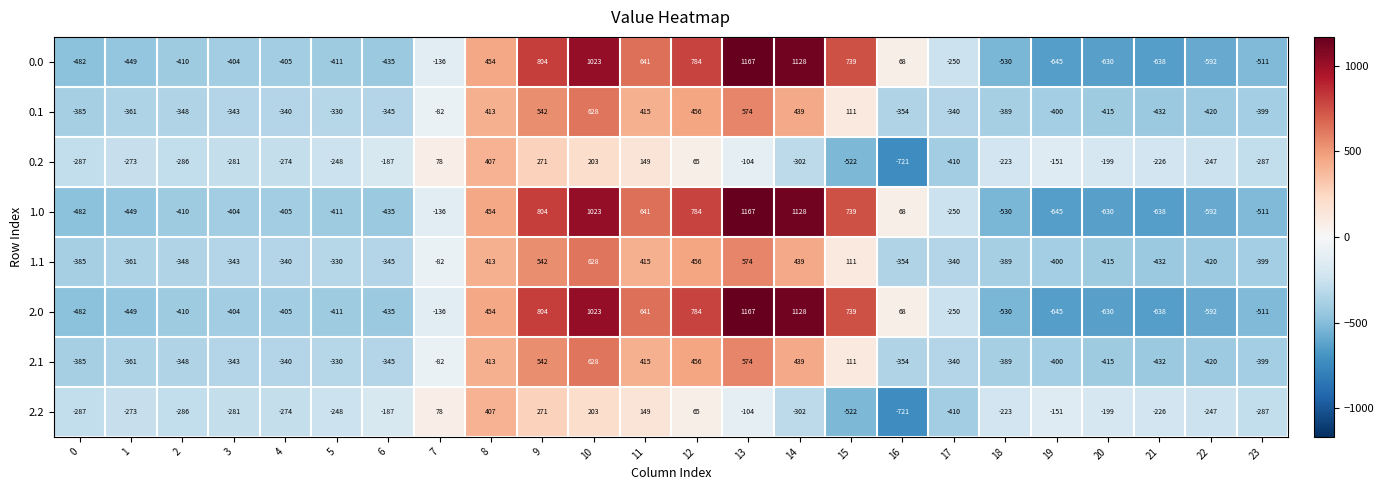

Count the number of data series in this chart.

8